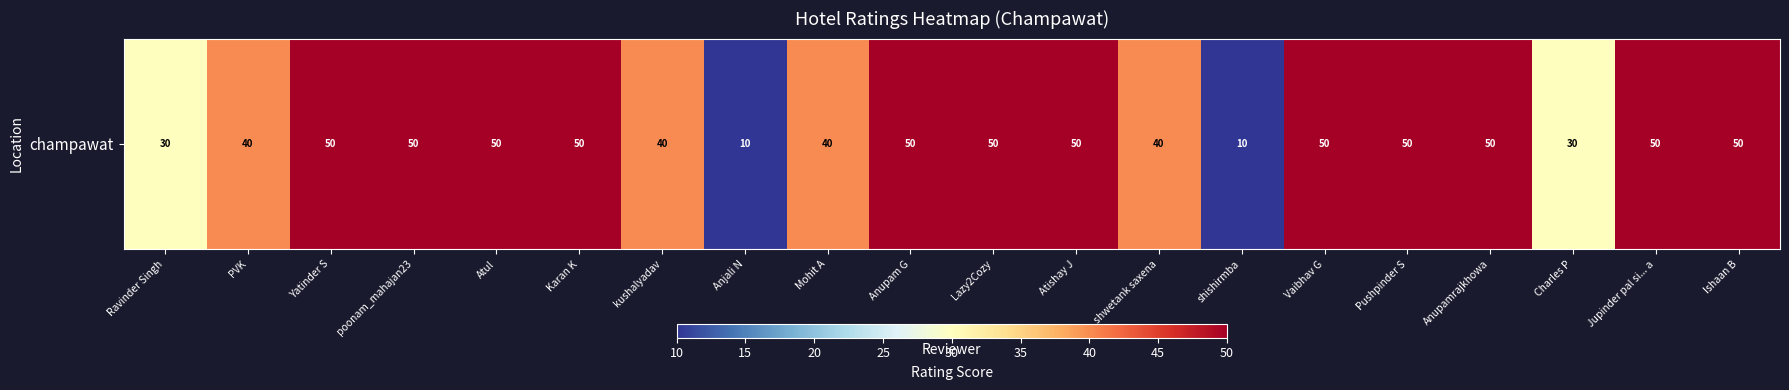

Which label corresponds to the smallest value in the chart?

Anjali N